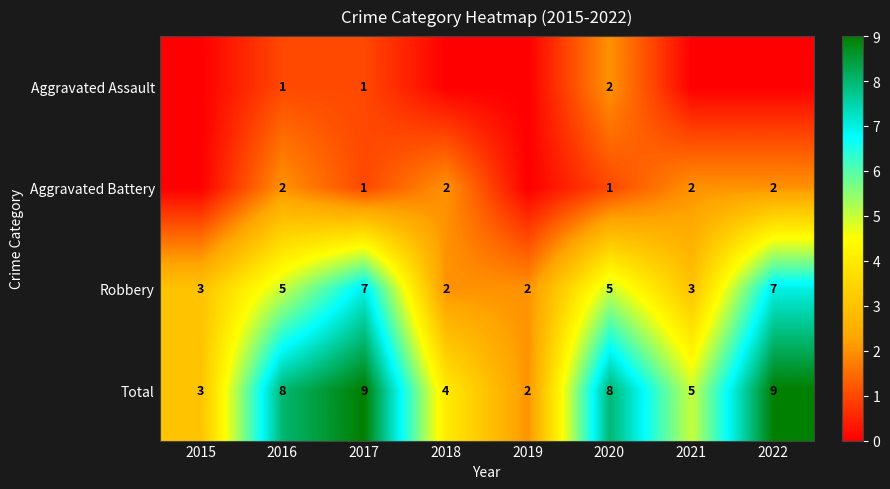

How many categories are shown in the chart?

8